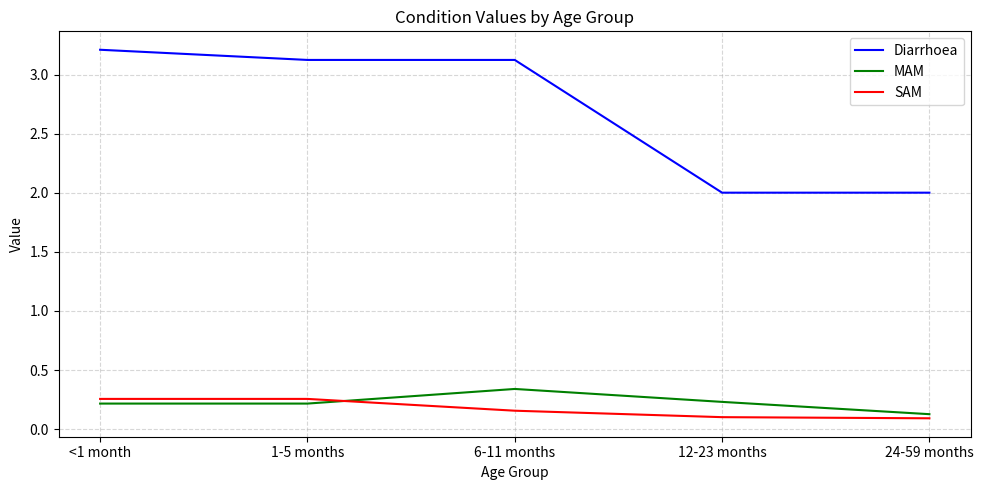

What is the spread (max minus min) of values at <1 month?

3.0